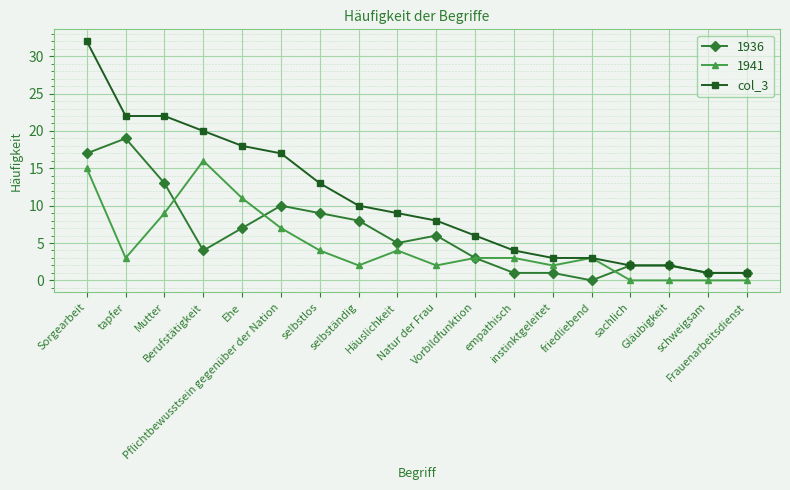

What is the maximum value shown in the chart?

32